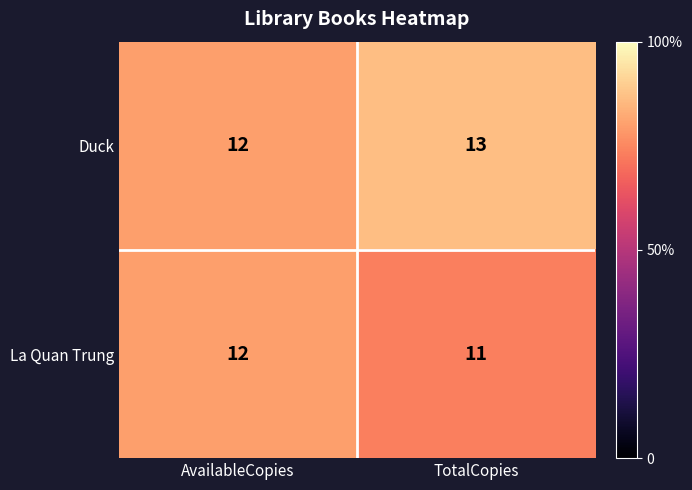

How many values in the La Quan Trung series are below 12?

1